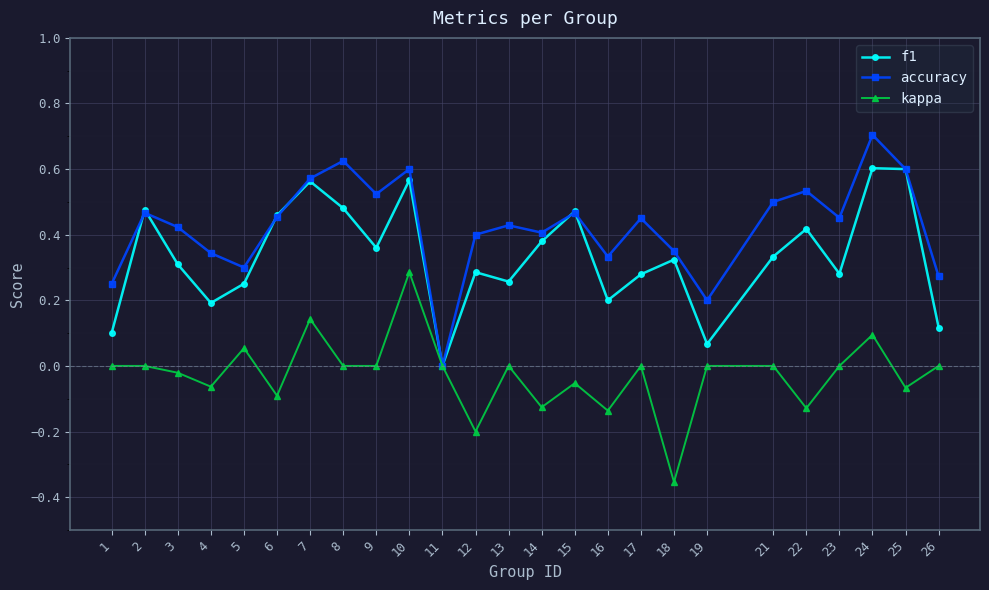

Does the chart have visible grid lines?

Yes